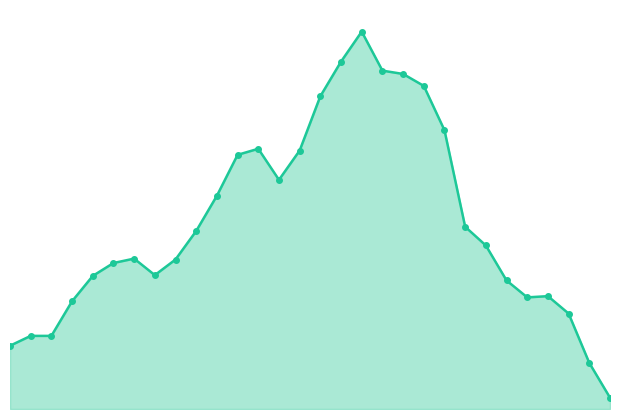

What is the average value?

40.0